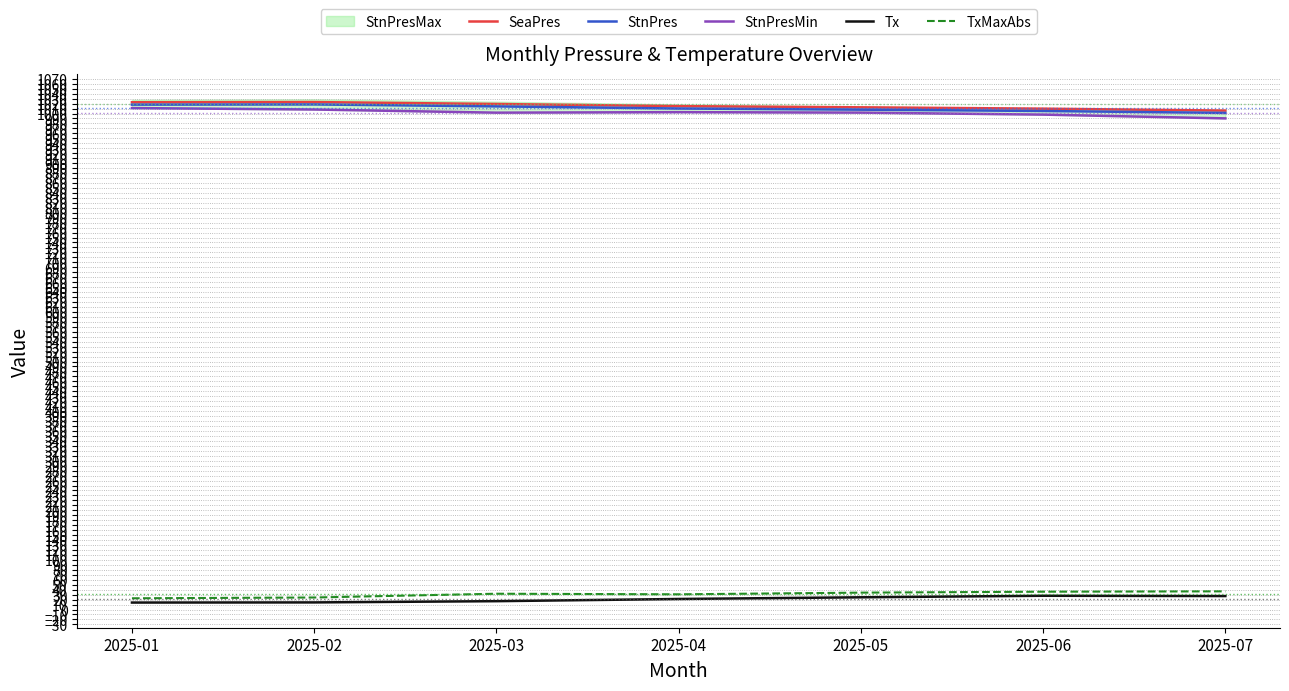

Is it true that StnPres equals 1017.9 at 2025-01?

True